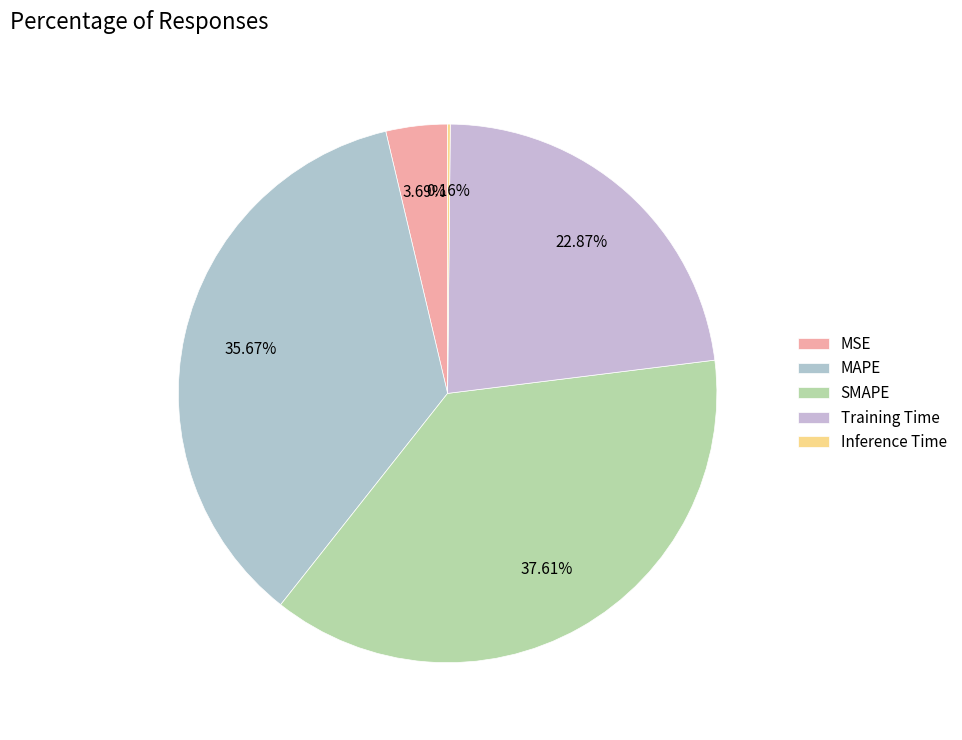

Between SMAPE and MSE, which is larger?

SMAPE